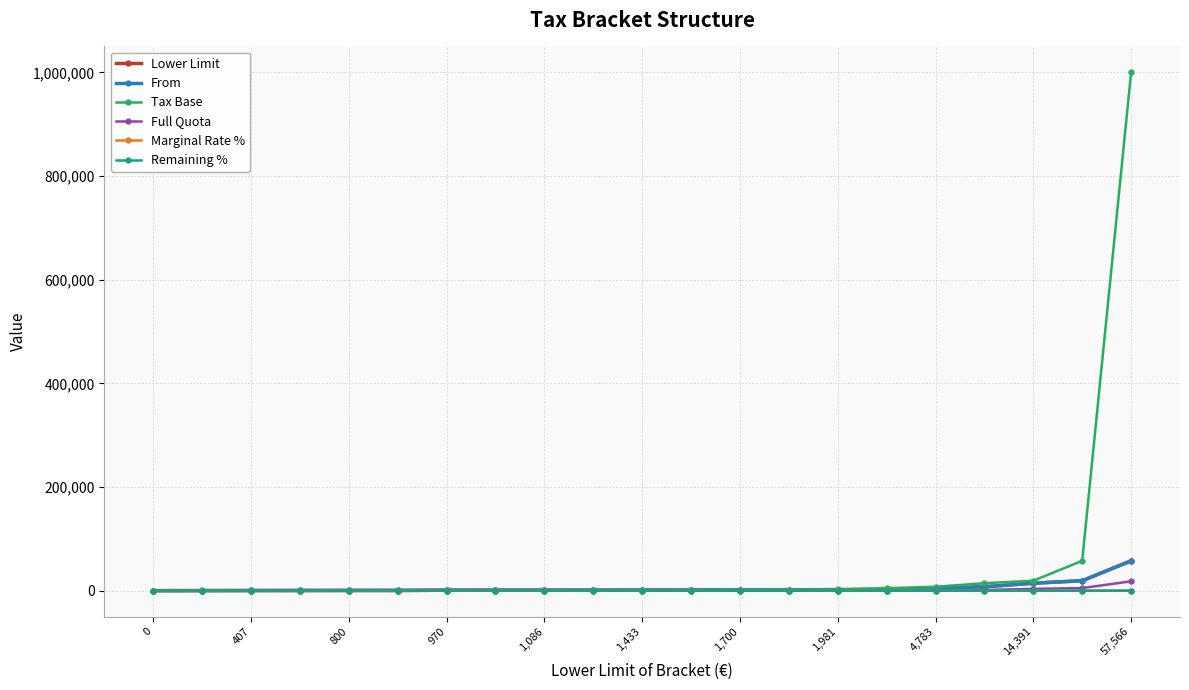

Is this an area chart (filled region under the line)?

No